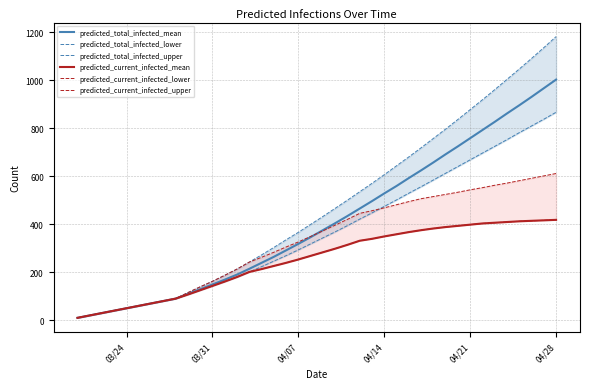

Reading left to right, what are all the values shown in this chart?

predicted_total_infected_mean: 10	20	30	40	50	60	70	80	90	110	129	149	169	190	214	239	264	291	318	346	375	404	434	465	496	528	559	592	624	657	691	724	758	792	826	861	895	930	966	1002
predicted_total_infected_lower: 10	20	30	40	50	60	70	80	90	107	125	143	161	180	201	223	246	269	293	318	343	368	394	421	447	474	501	529	556	584	612	640	668	696	724	752	781	809	837	866
predicted_total_infected_upper: 10	20	30	40	50	60	70	80	90	115	139	162	187	213	242	272	303	335	366	399	432	466	500	535	570	606	643	680	718	757	796	836	877	918	960	1003	1046	1090	1135	1181
predicted_current_infected_mean: 10	20	30	40	50	60	70	80	90	107	125	143	161	180	201	213	226	239	253	268	283	298	314	331	339	349	358	367	375	382	388	393	398	403	406	409	412	414	416	418
predicted_current_infected_lower: 10	20	30	40	50	60	70	80	90	107	125	143	161	180	201	213	226	239	253	268	283	298	314	331	339	349	358	367	375	382	388	393	398	403	406	409	412	414	416	418
predicted_current_infected_upper: 10	20	30	40	50	60	70	80	90	115	139	162	187	213	242	262	283	305	326	349	372	396	420	445	456	468	481	494	506	515	524	533	543	552	562	571	581	591	601	611